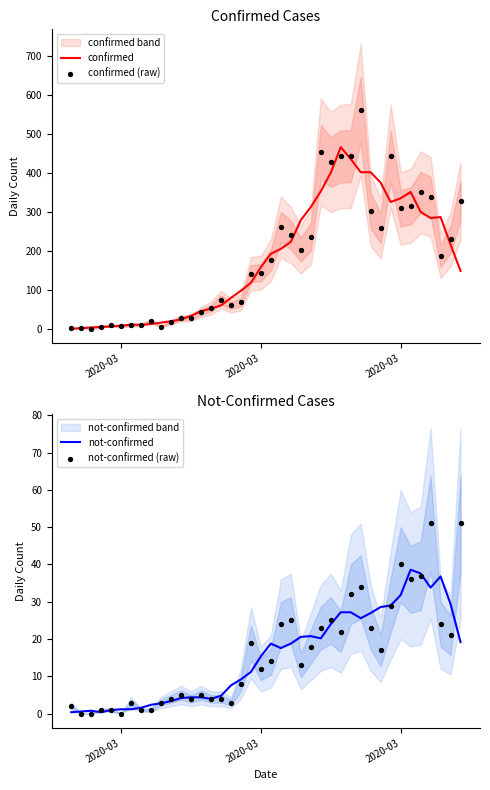

Which series reaches the minimum Y coordinate?

not-confirmed (raw)